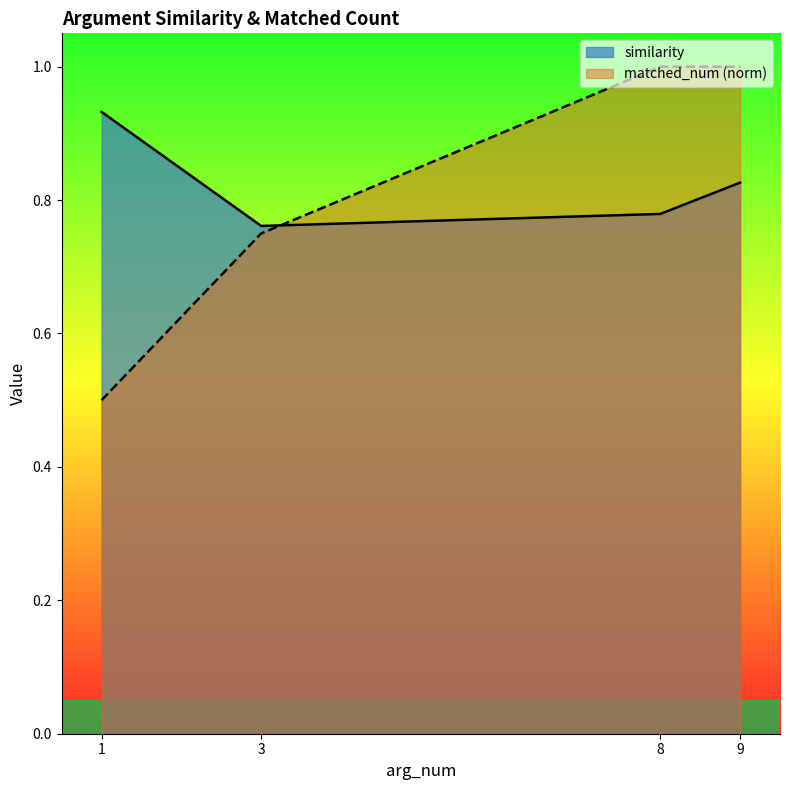

How many categories are shown in the chart?

4